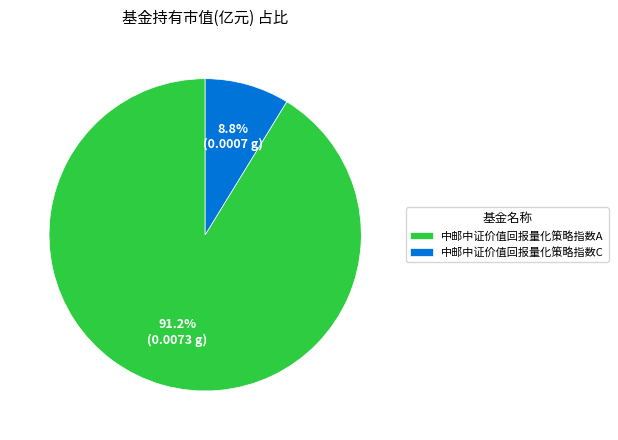

Which has a higher value, 中邮中证价值回报量化策略指数A or 中邮中证价值回报量化策略指数C?

中邮中证价值回报量化策略指数A